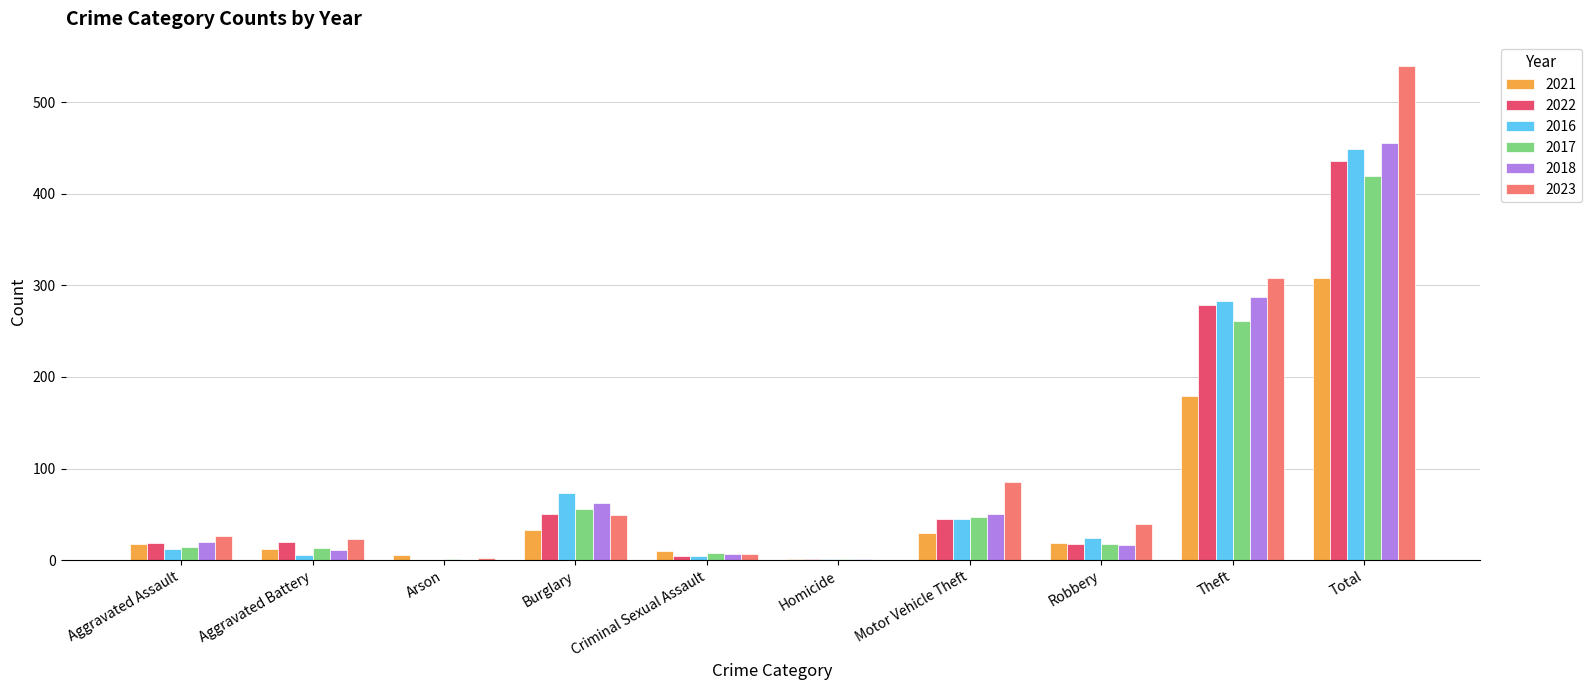

How many distinct data groups are displayed?

6